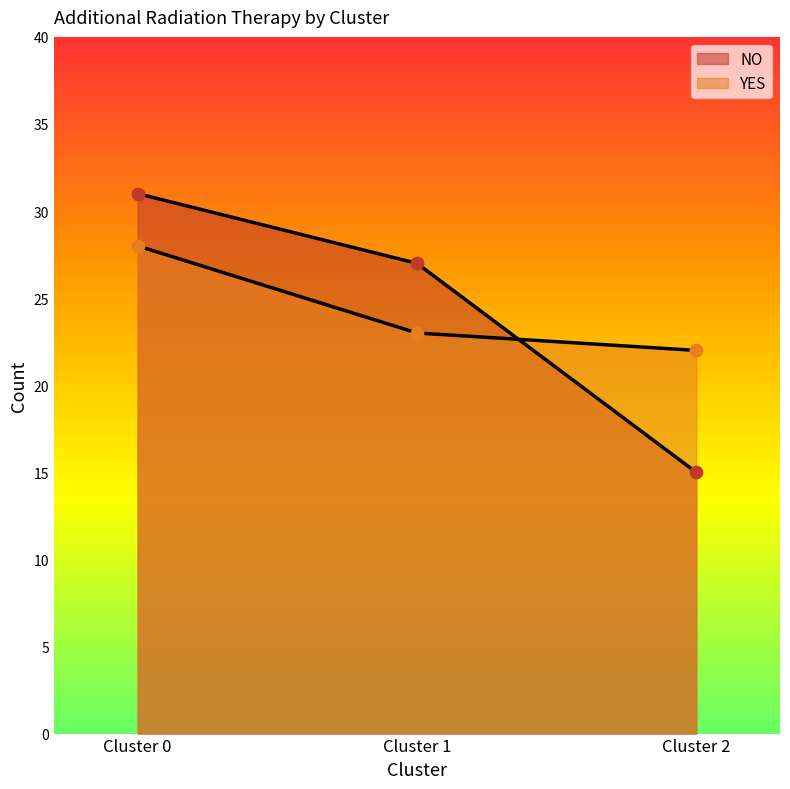

Is the value of YES at Cluster 2 greater than the value of NO at Cluster 0?

No